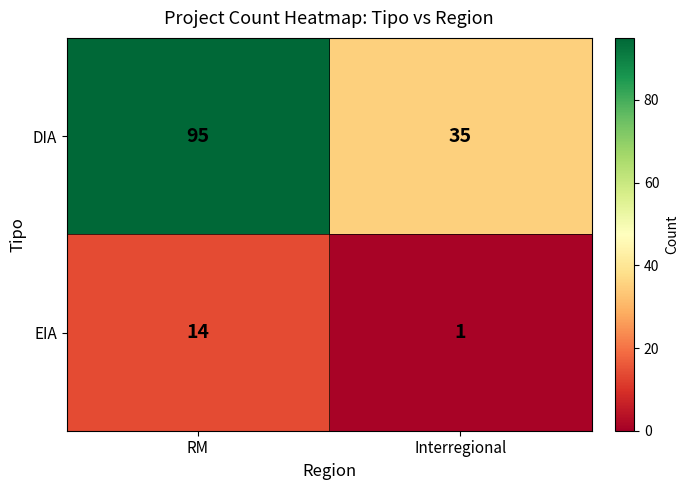

Rank the series at Interregional from lowest to highest value.

EIA, DIA